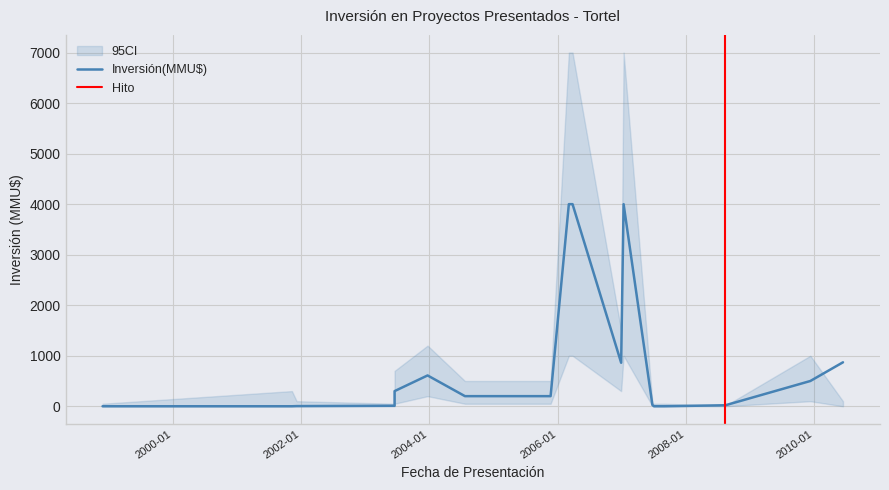

At which label is the value closest to 2000?

2010-06-15